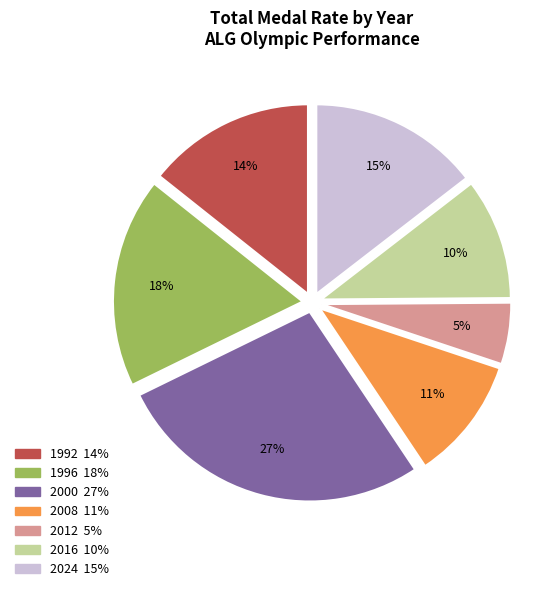

Is there a majority slice in this chart?

No